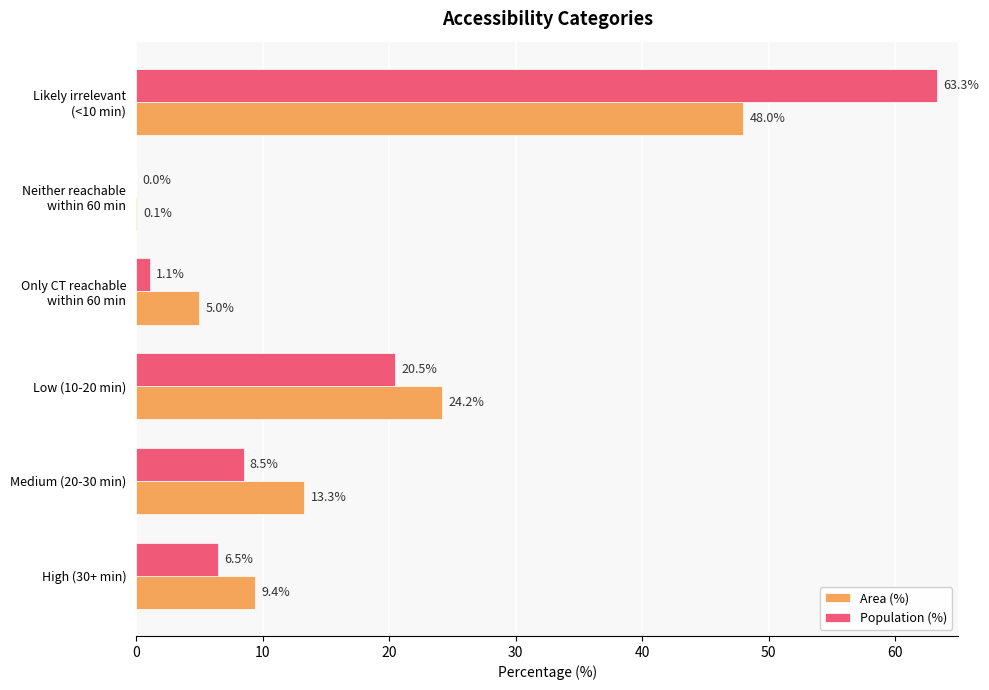

What are all the series names shown in the legend?

Area (%), Population (%)